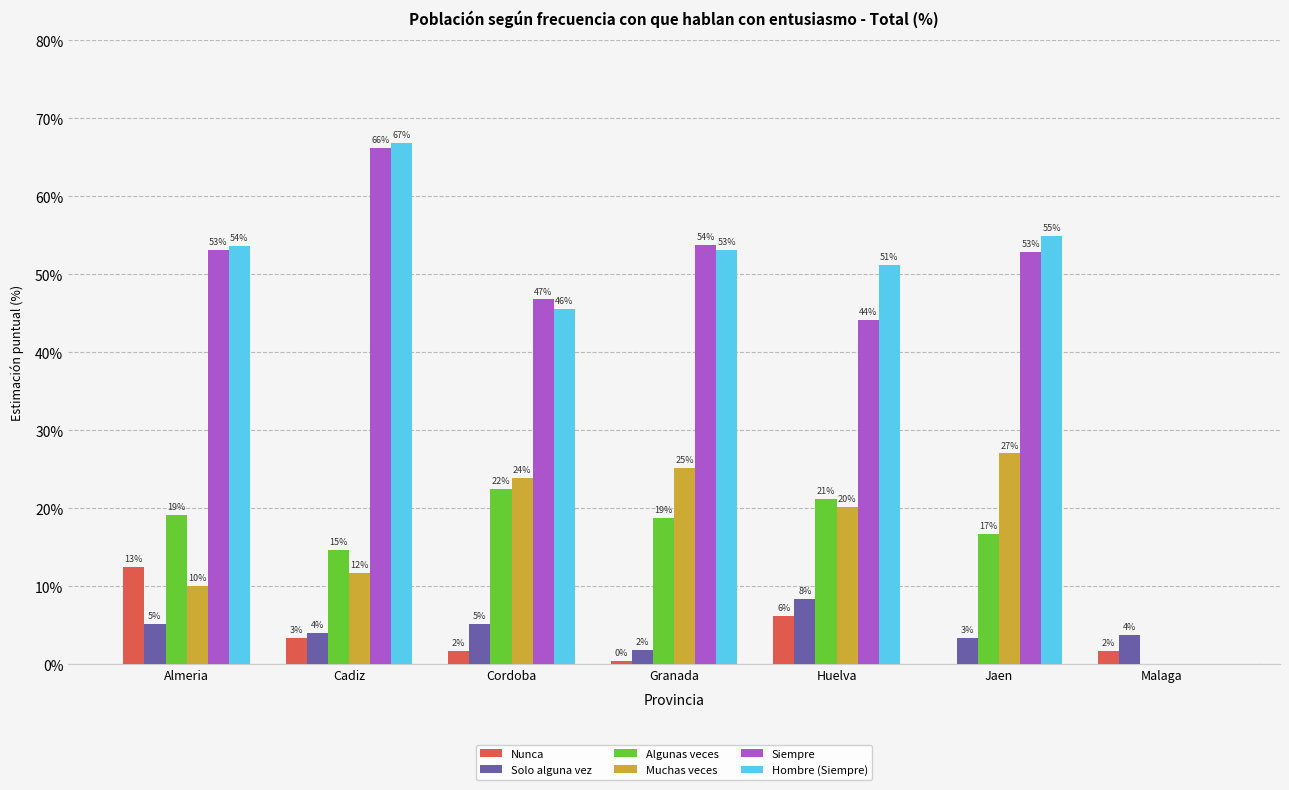

Are the bars grouped side by side (vs. stacked)?

Yes